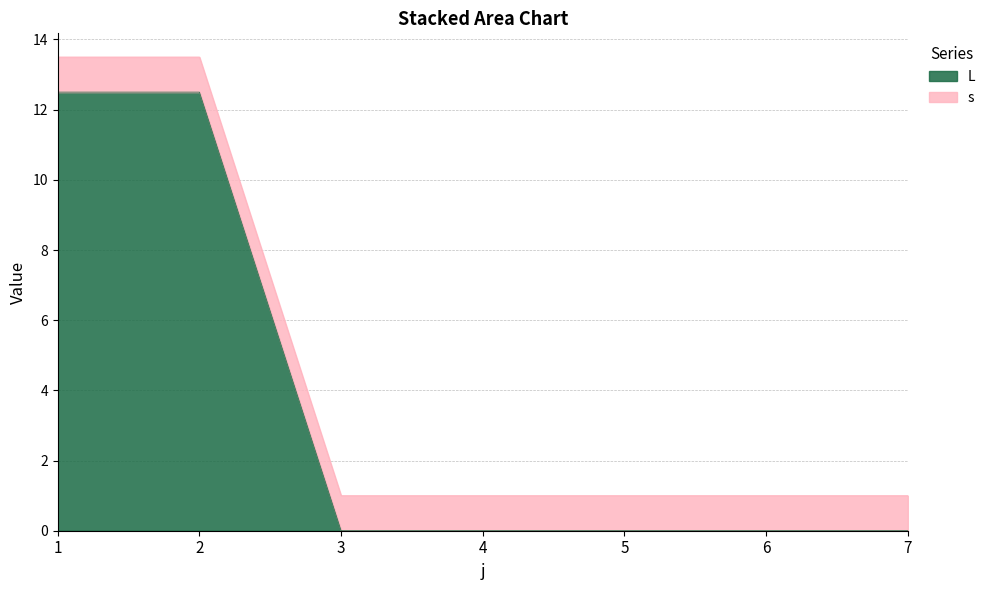

Does the chart display data point markers on the line(s)?

No